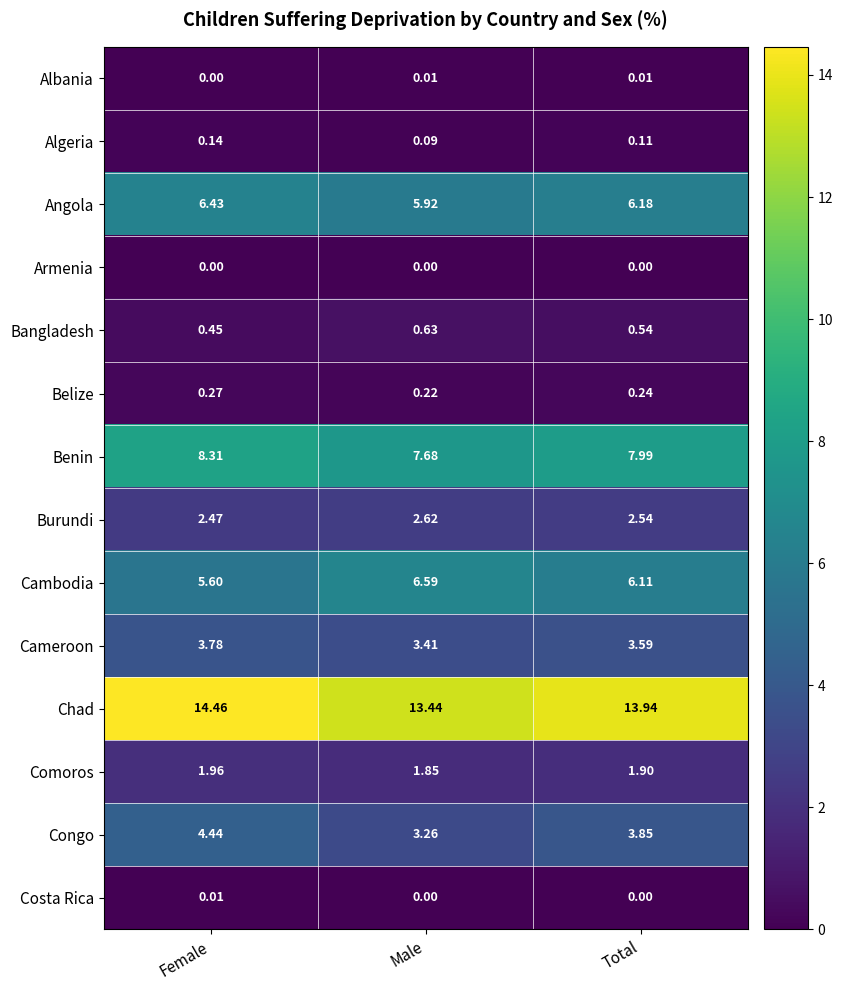

What is the difference between the highest and lowest values at Female?

14.5